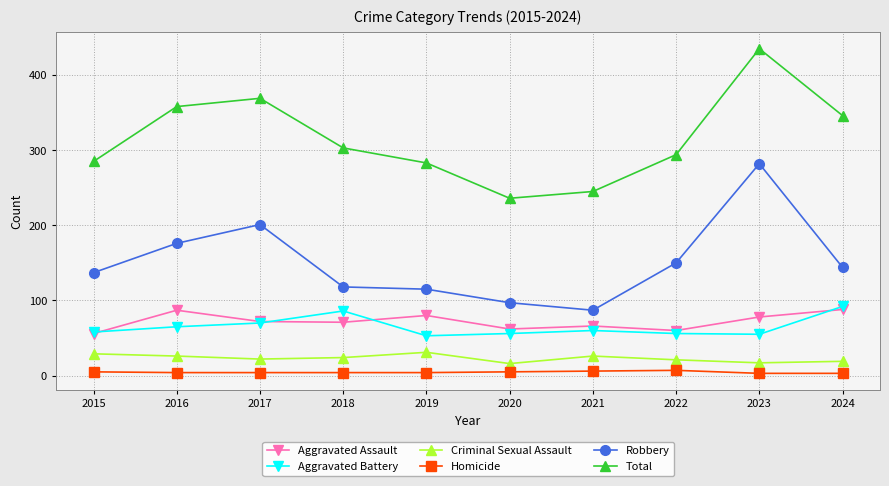

Between 2016 and 2019, which series saw the biggest shift?

Total